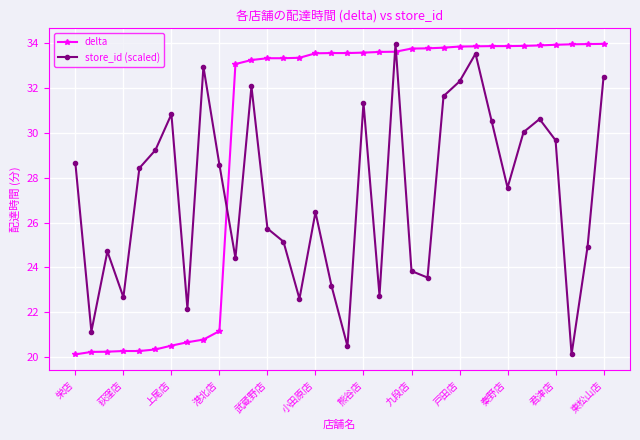

What is the average value of the store_id (scaled) series?

27.3